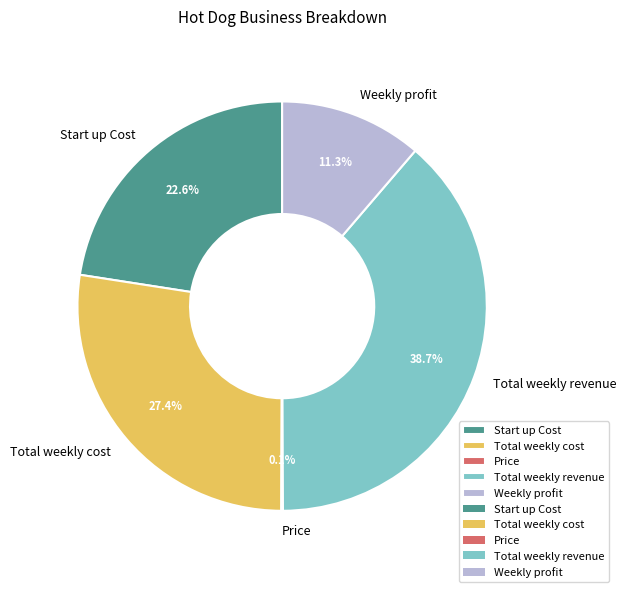

To the nearest percent, what portion does Weekly profit represent?

11%